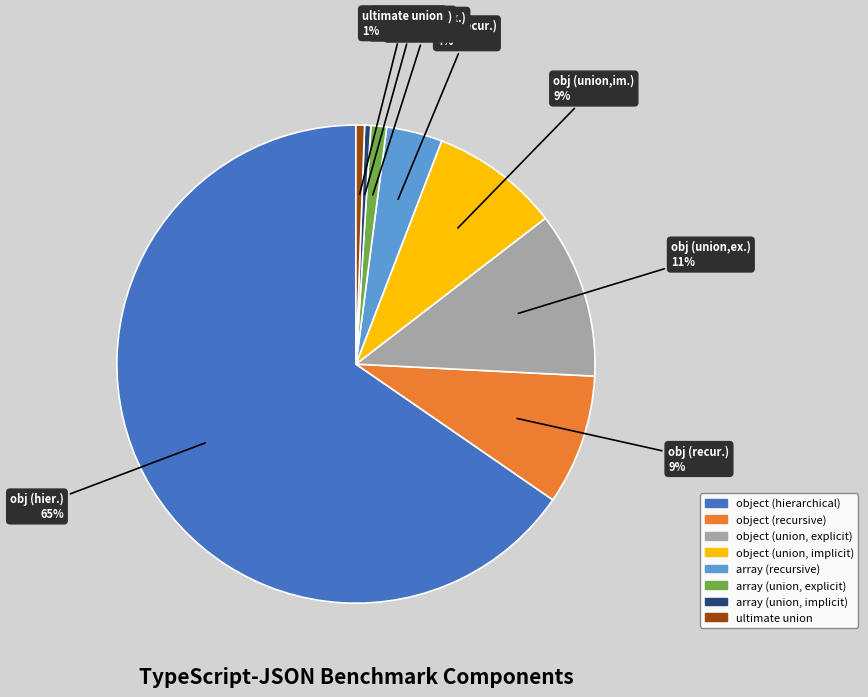

Combined, do obj (hier.) and obj (union,im.) account for over 50%?

Yes